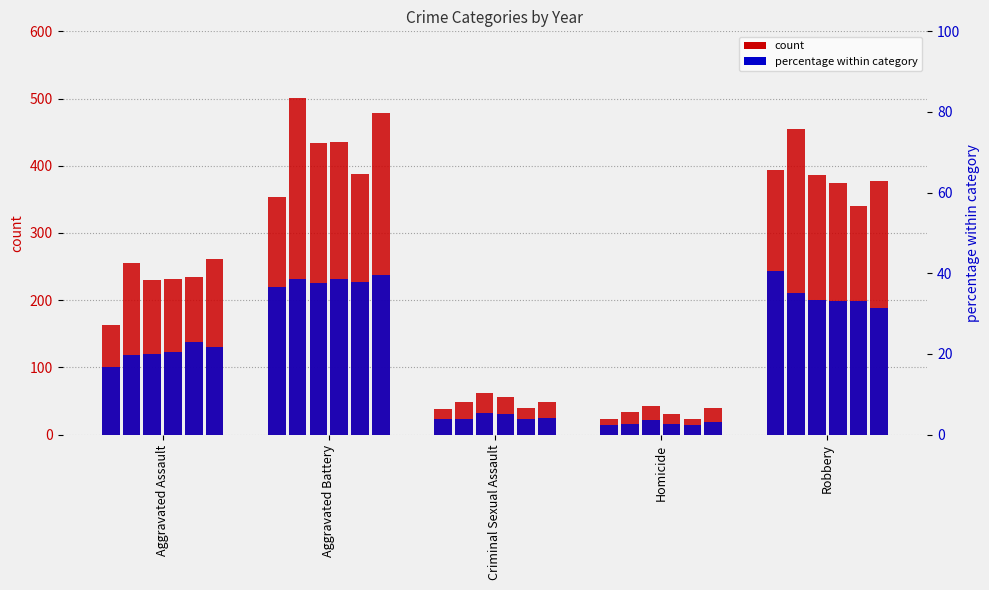

What is the label of the 5th bar from the left?

Robbery